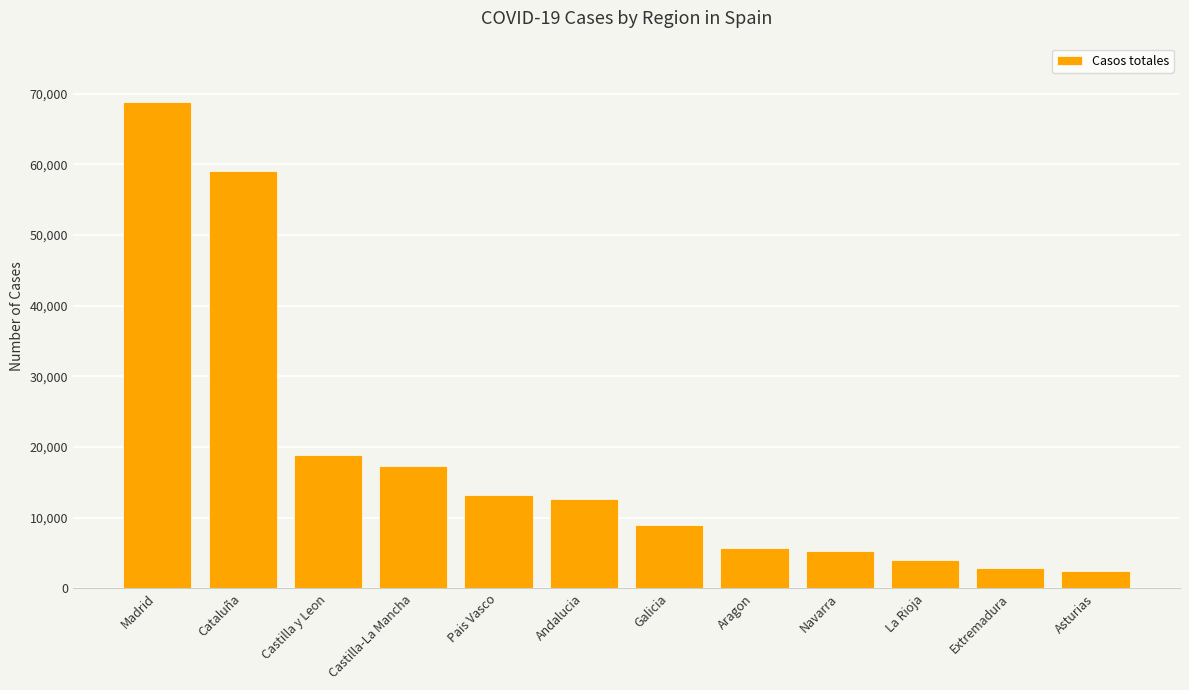

What is the sum of all values?

219262